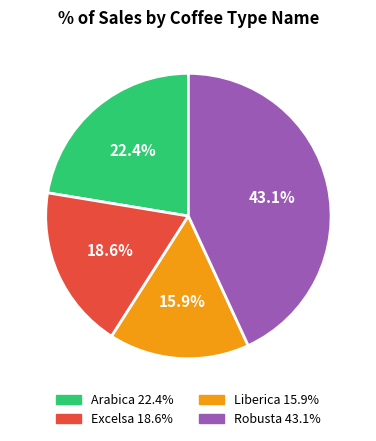

What is the ratio of the value at Arabica 22.4% to the value at Excelsa 18.6%?

1.2